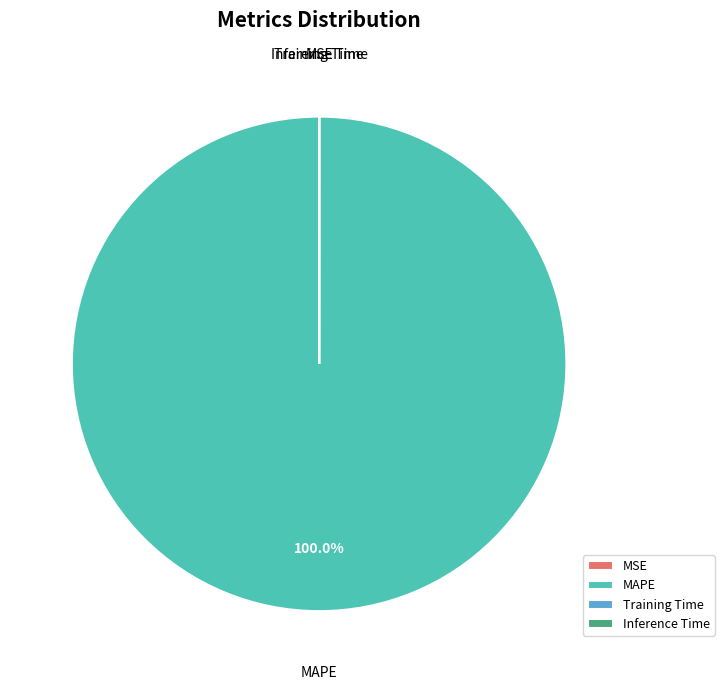

What is the largest slice in the pie chart?

MAPE